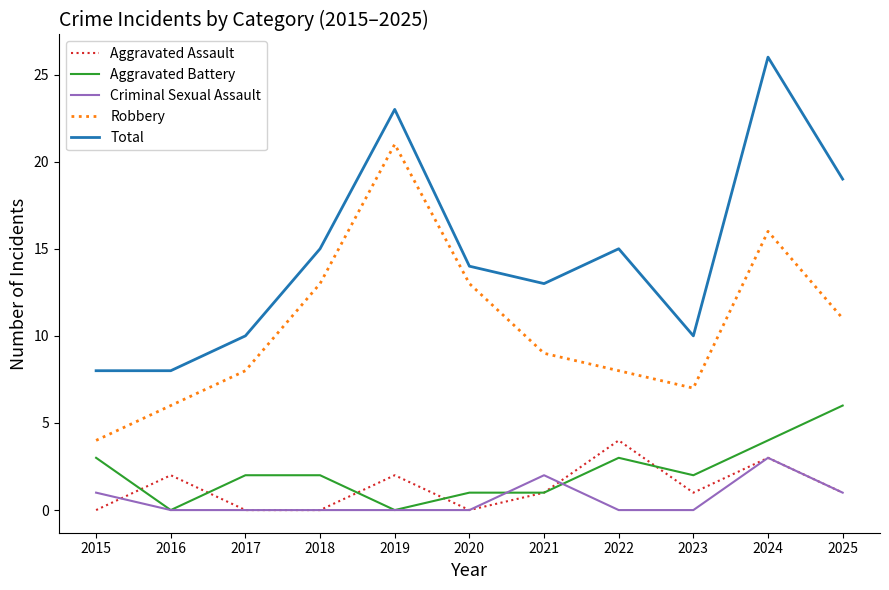

In Criminal Sexual Assault, how many points are higher than both neighbors (excluding endpoints)?

2